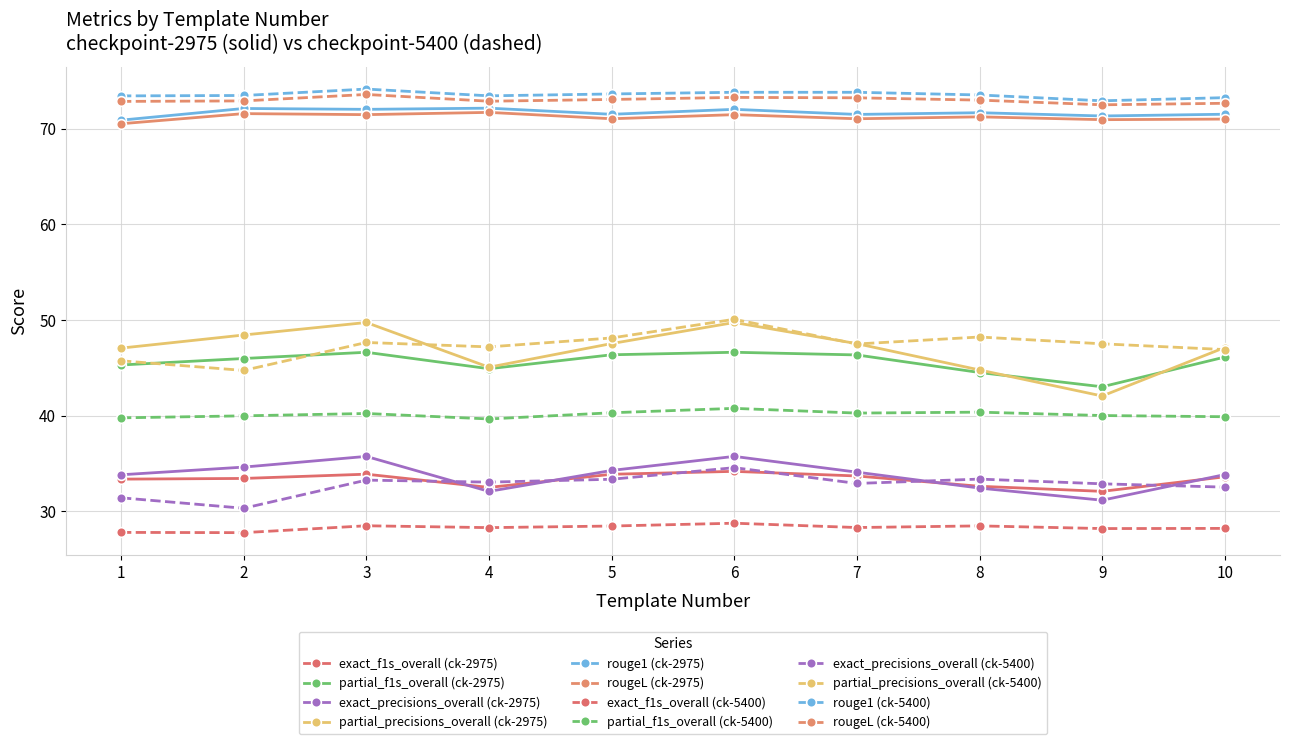

Which label corresponds to the smallest value in the chart?

9